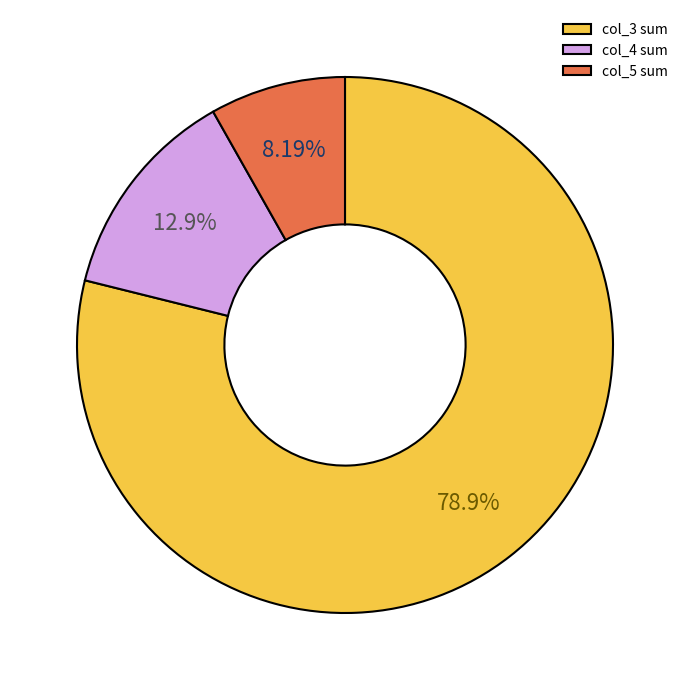

Does col_5 sum account for over 50% of the chart?

No